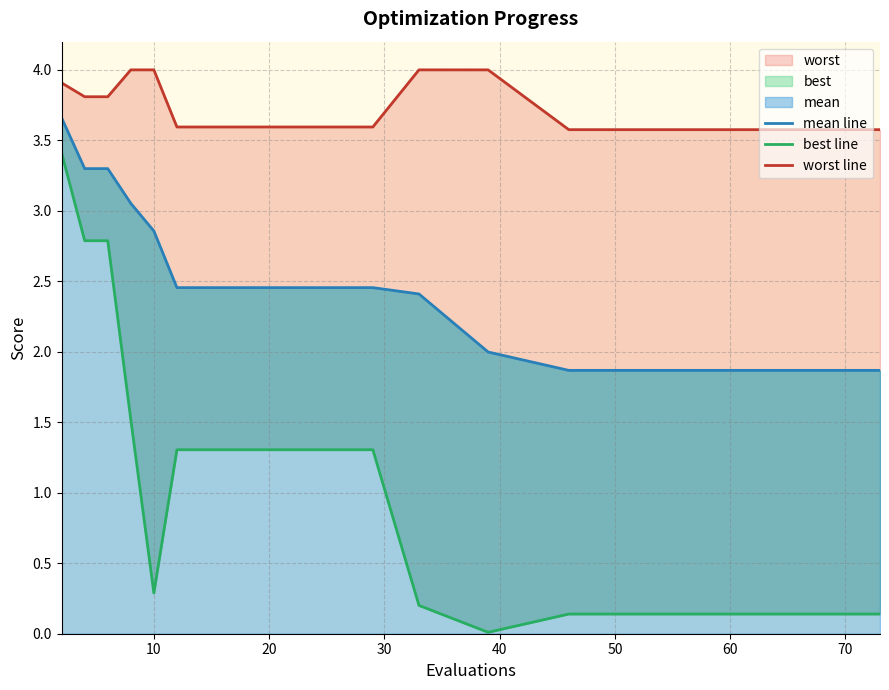

Does the chart display data point markers on the line(s)?

No